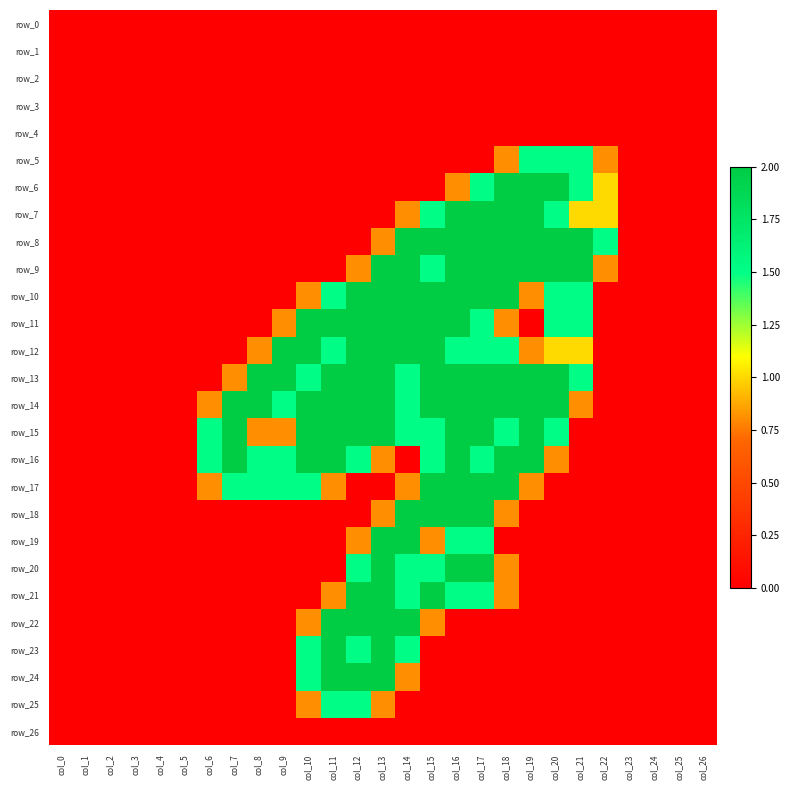

True or false: row_14 has a value of 2.0 at col_15.

True